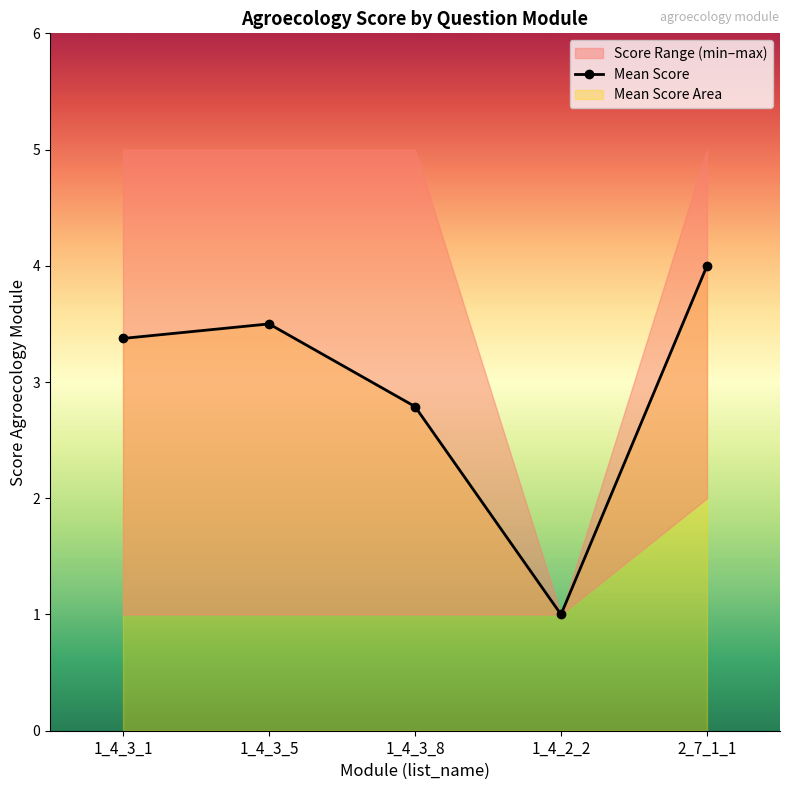

Is it true that the value at 2_7_1_1 is 5.5?

False